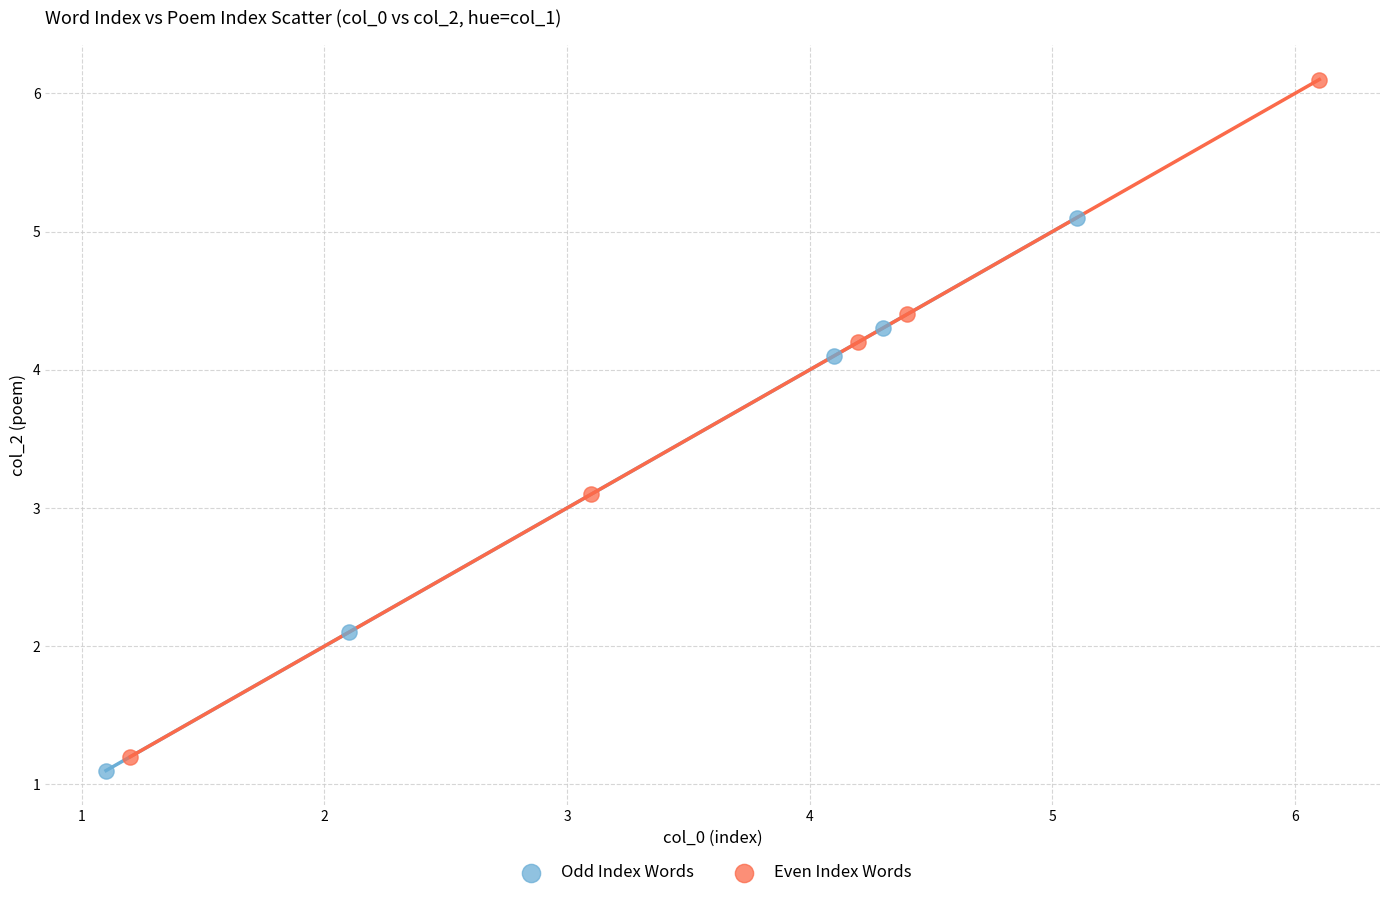

Which series reaches the maximum Y coordinate?

Even Index Words